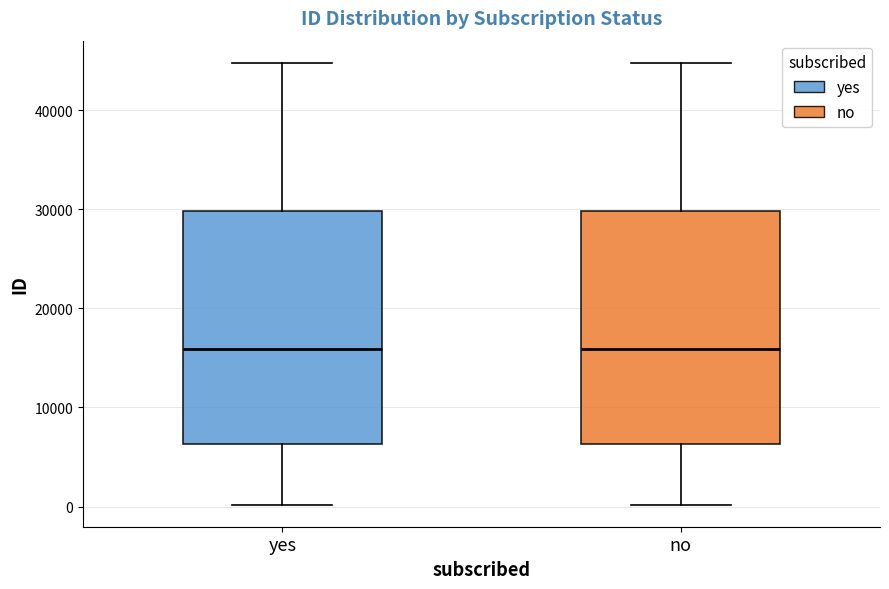

Reading left to right, transcribe this box plot: for each box, give where its median line is, the range the box spans, and where its two whiskers end, as read against the y-axis. The values are not printed on the chart, so give them approximately, as read against the axis.

yes: median 16000, box 6000 to 30000, whiskers 0 to 45000
no: median 16000, box 6000 to 30000, whiskers 0 to 45000